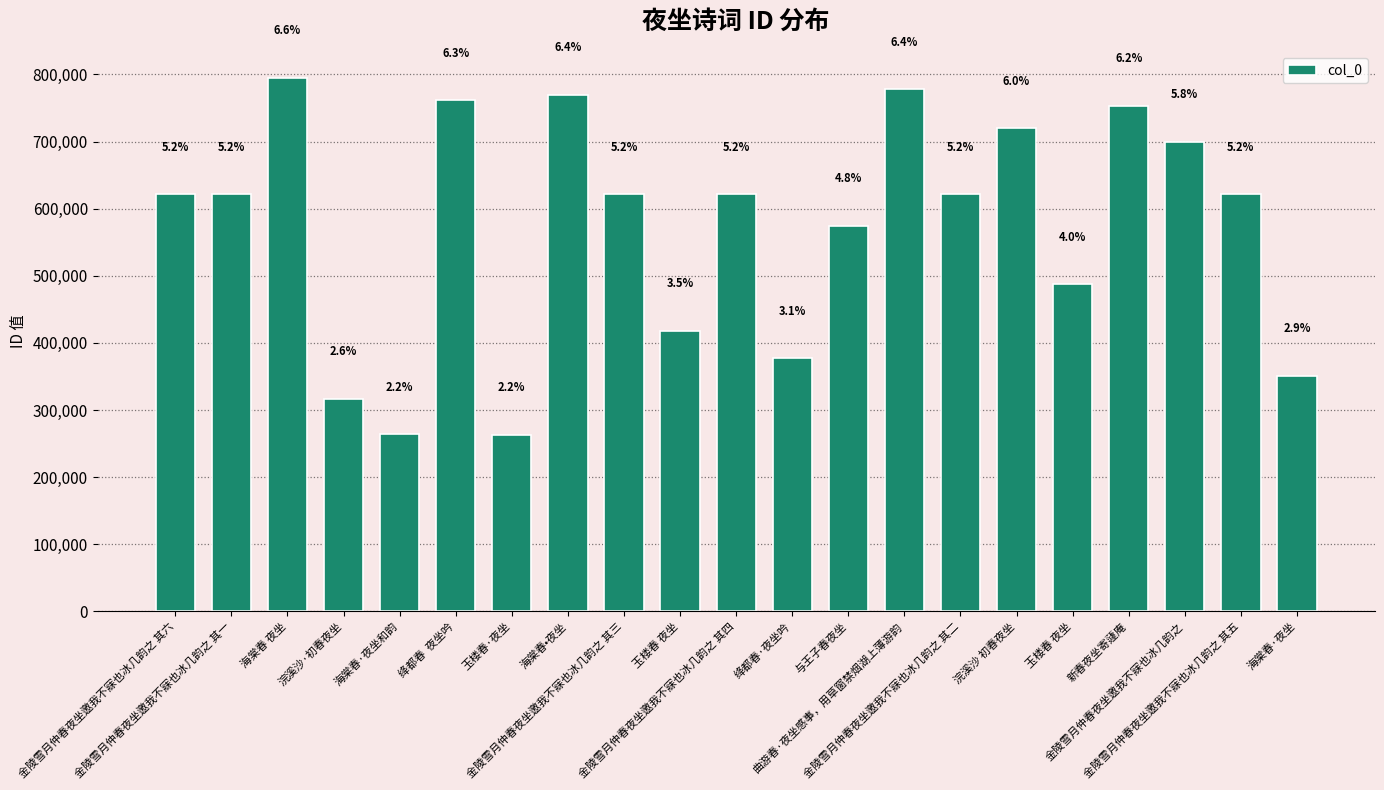

Is it true that the value at 金陵雪月仲春夜坐邀我不寐也冰几韵之 其三 is 1008858?

False